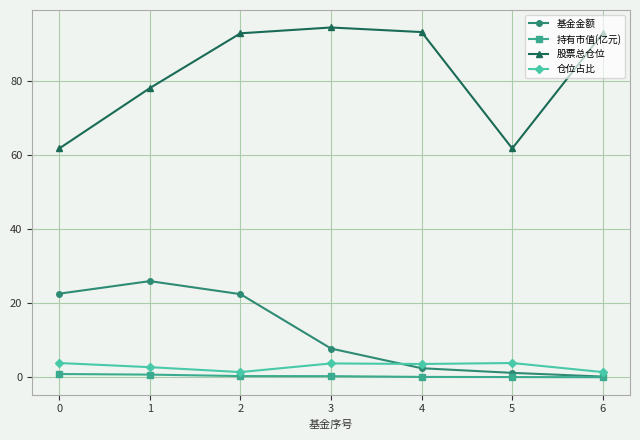

Is it true that 基金金额 equals 0.2 at 6?

True